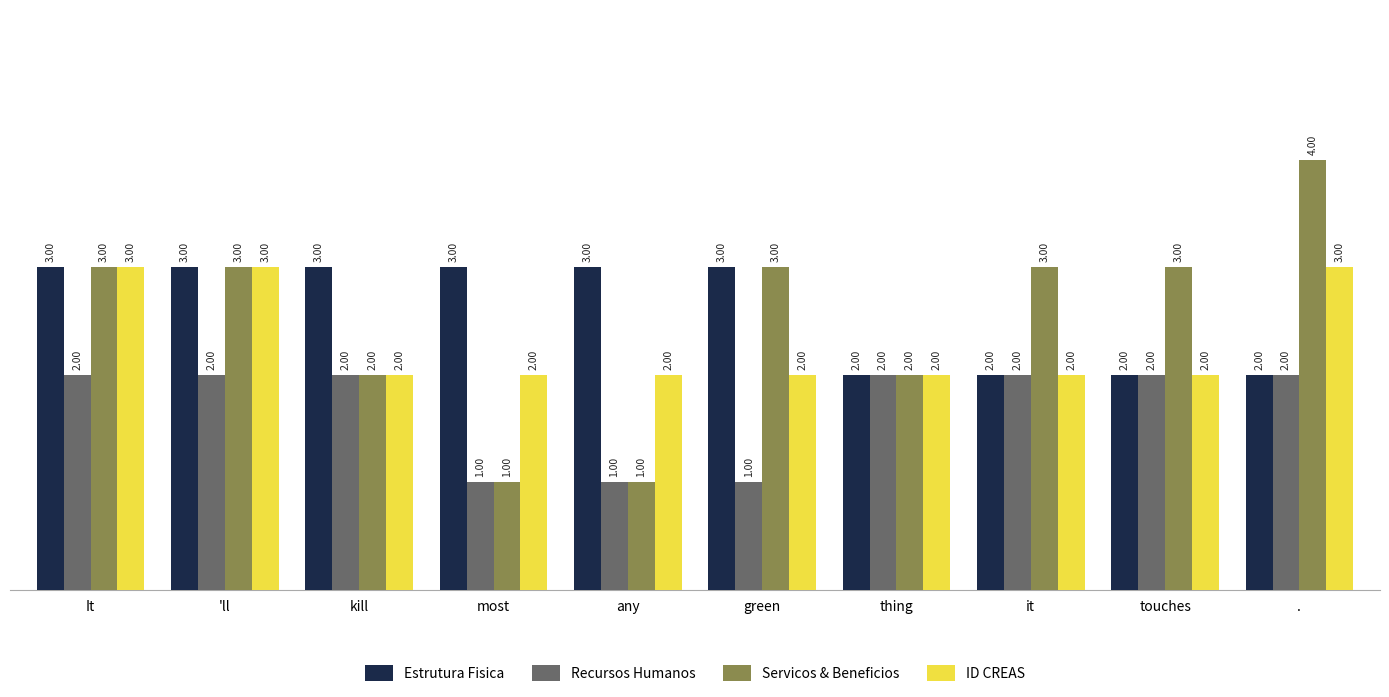

What is the total value across all series at 'll?

11